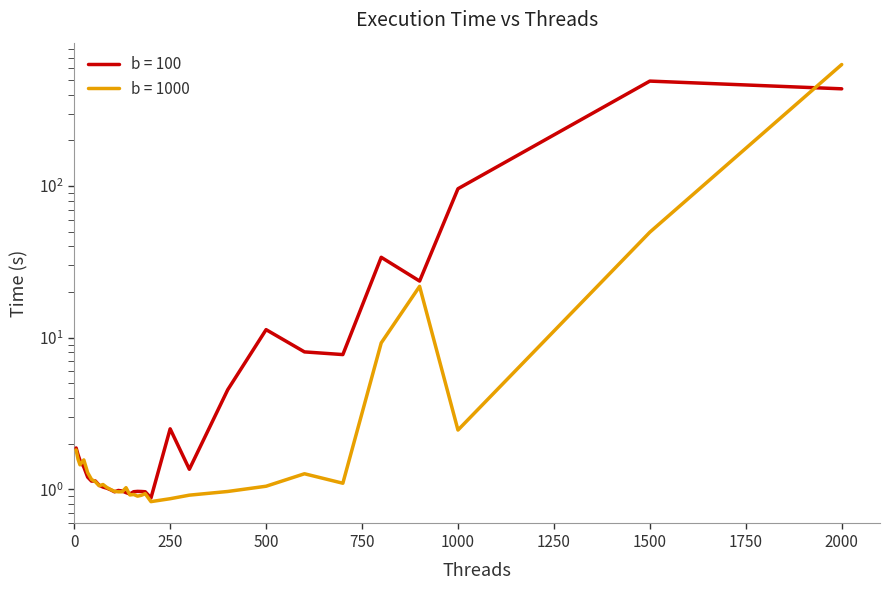

Count the number of categories in the chart.

32